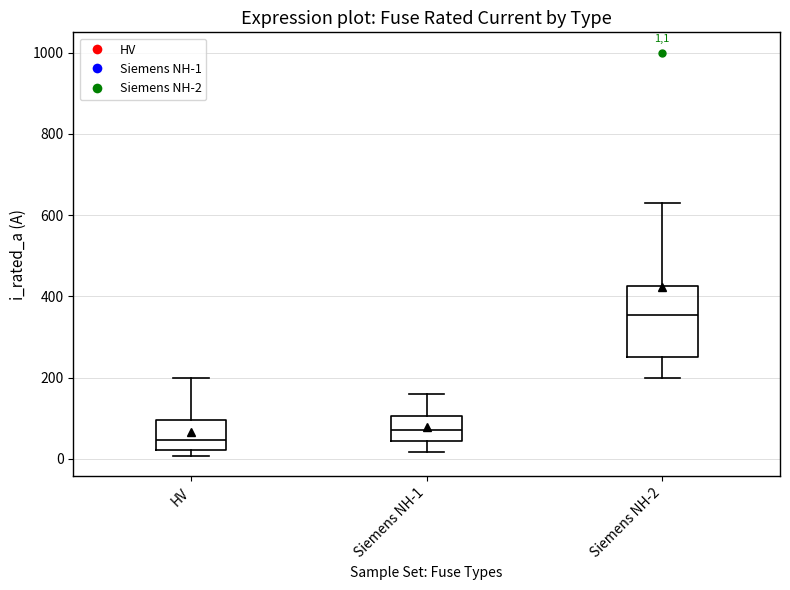

Which box's median line is the highest?

Siemens NH-2